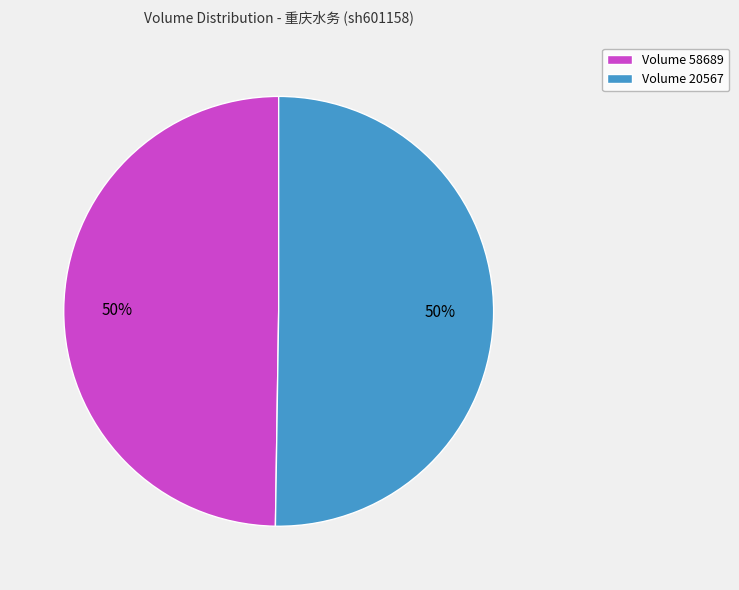

How many segments does this pie chart have?

2